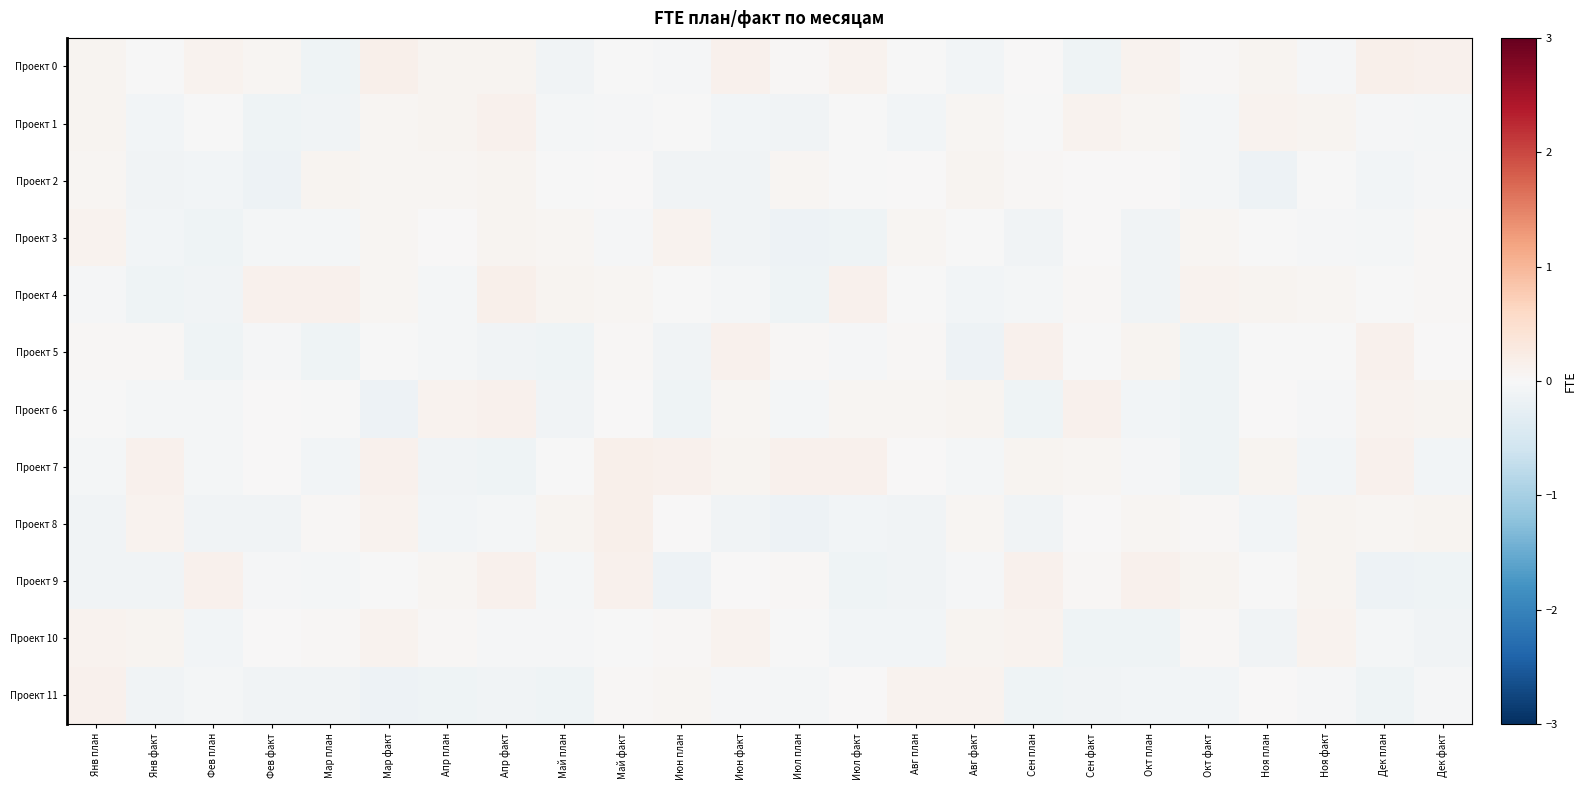

What is the total value across all series at Май факт?

0.5